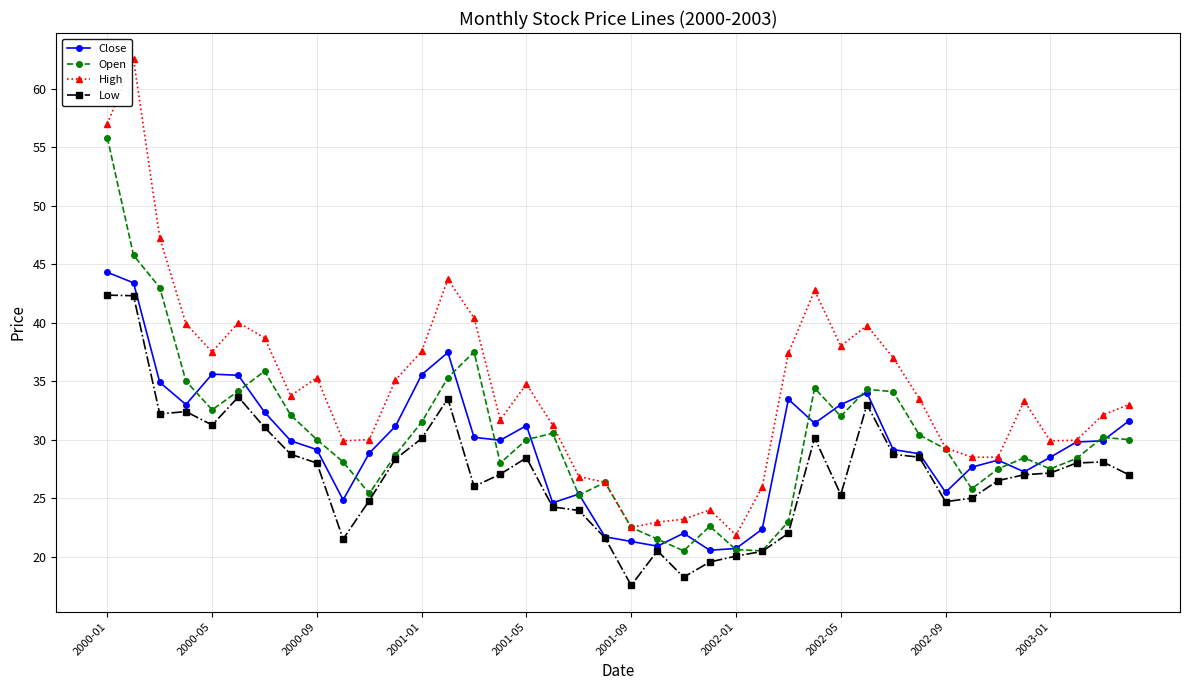

Which series has the largest total across all categories?

High